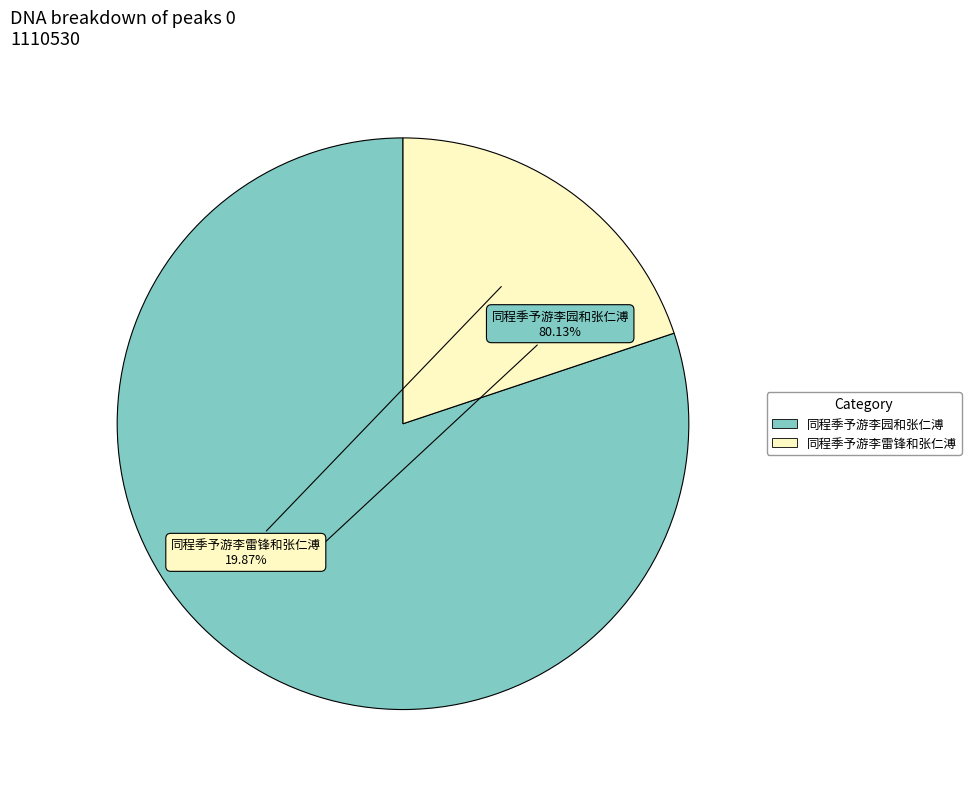

What is the ratio of the value at 同程季予游李雷锋和张仁溥 to the value at 同程季予游李园和张仁溥?

0.2